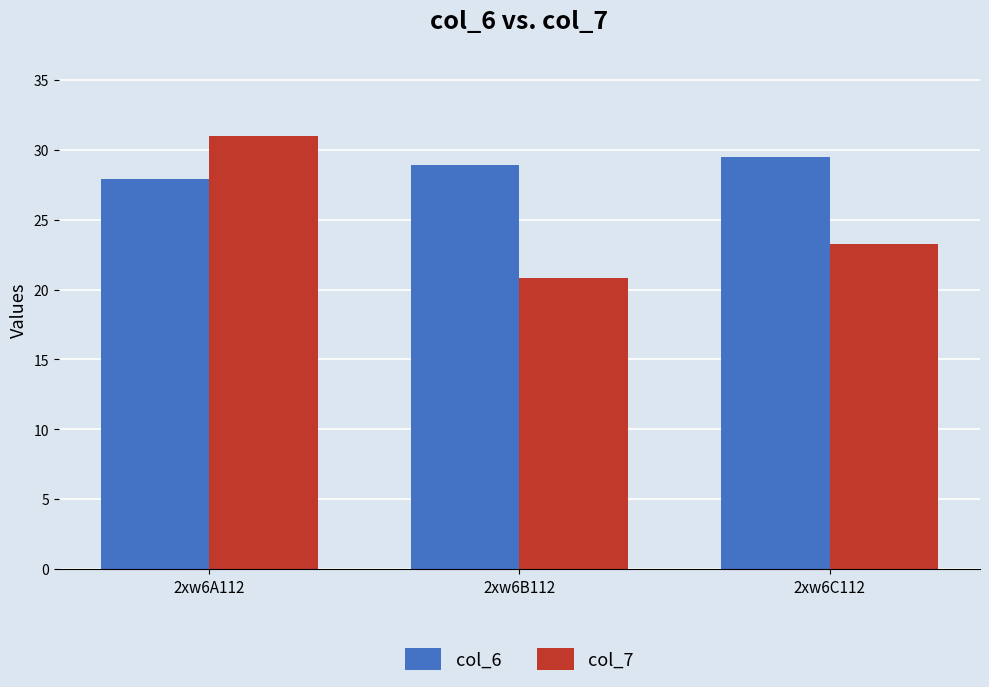

Reading right to left, extract all data points from this chart.

col_6: 29.5	28.9	27.9
col_7: 23.3	20.8	31.0